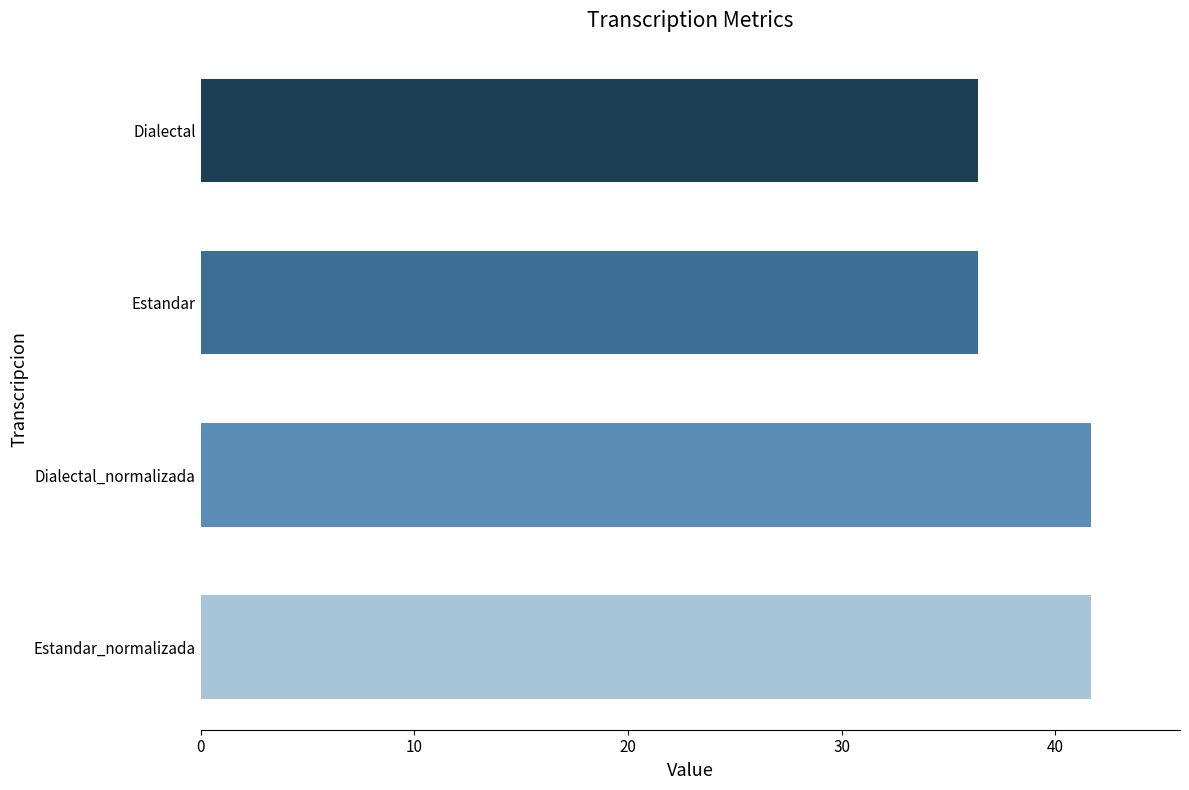

What is the smallest value displayed?

36.4